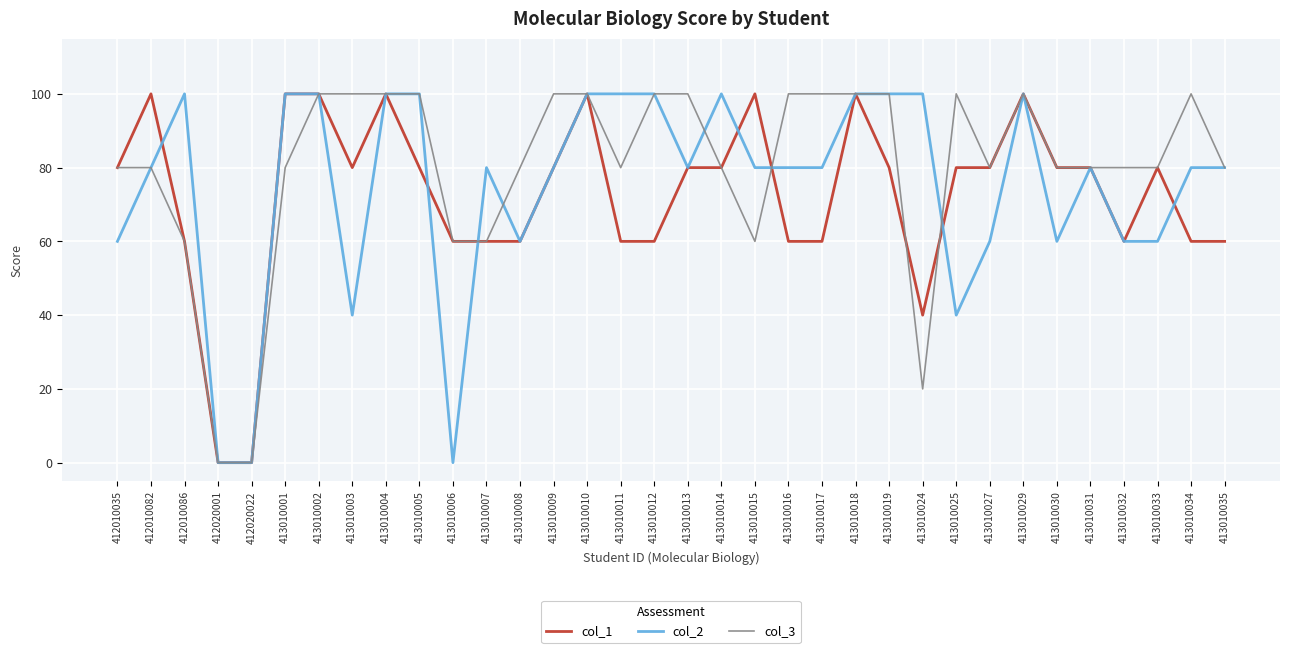

Is the value of col_2 at 413010033 greater than the value of col_3 at 413010035?

No